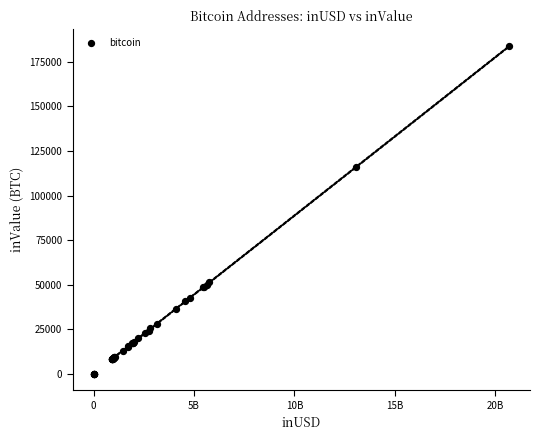

What Y value in the scatter plot is closest to 91921?

115934.2